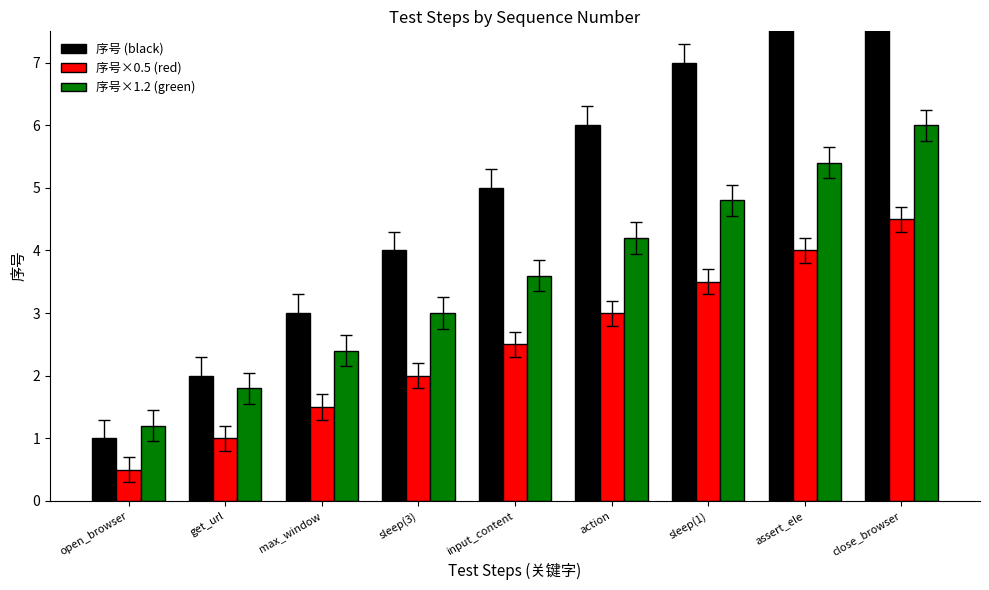

How many groups of bars are there?

9